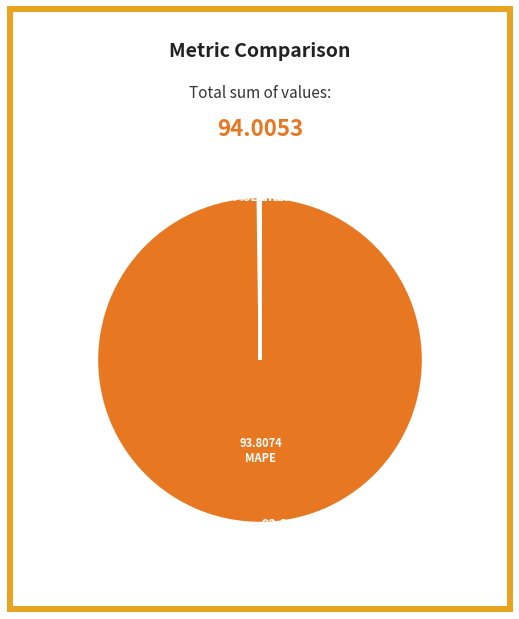

Is there any slice that represents more than half of the pie?

Yes